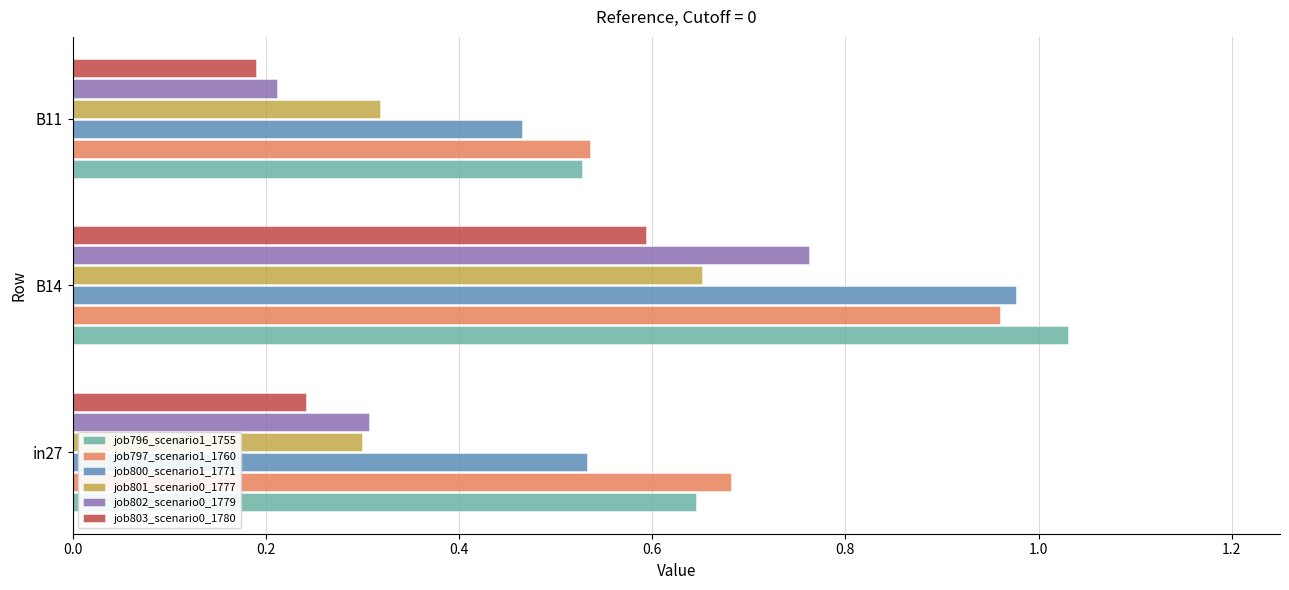

Which category has the lowest value in the job802_scenario0_1779 series?

B11